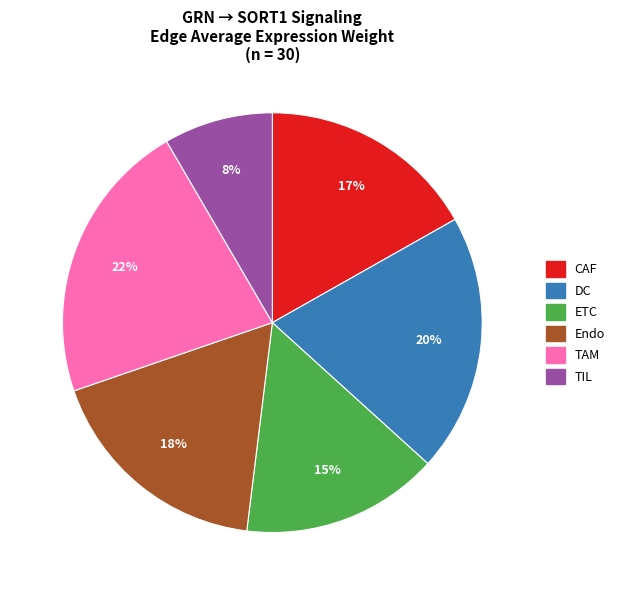

Which slice is the largest?

TAM